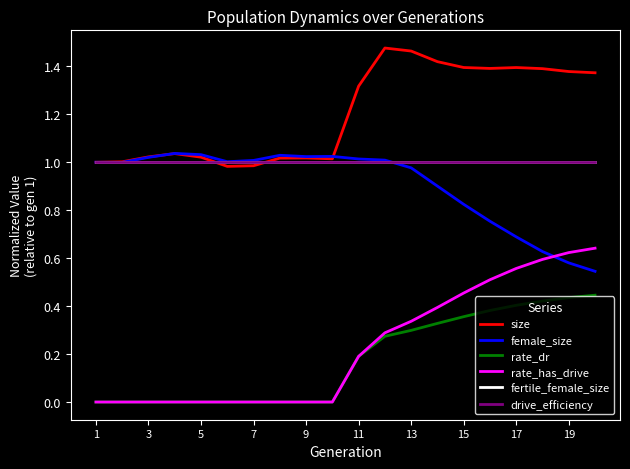

Which series has the largest range (max minus min)?

rate_has_drive